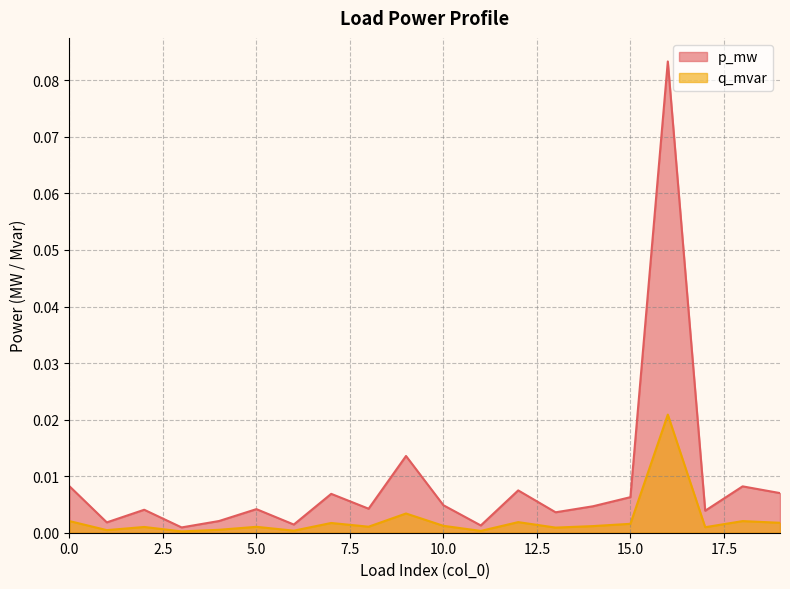

True or false: q_mvar and p_mw intersect in this chart.

False